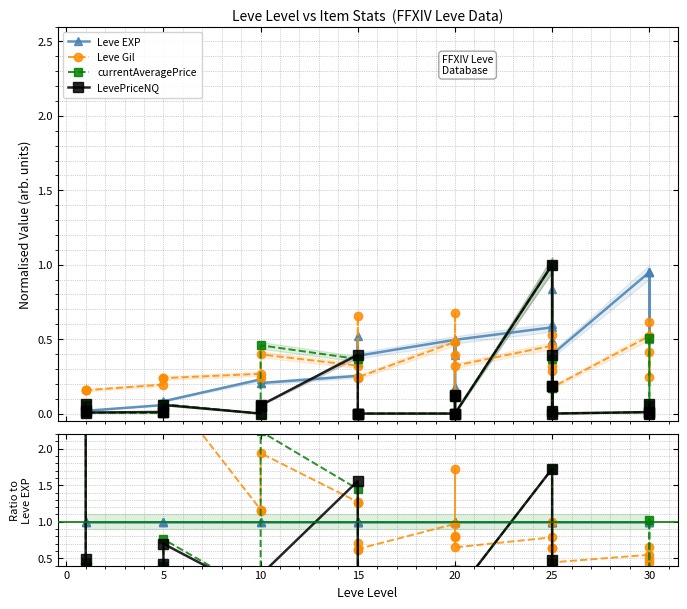

True or false: Leve Gil has more than 2 interior local peaks.

True